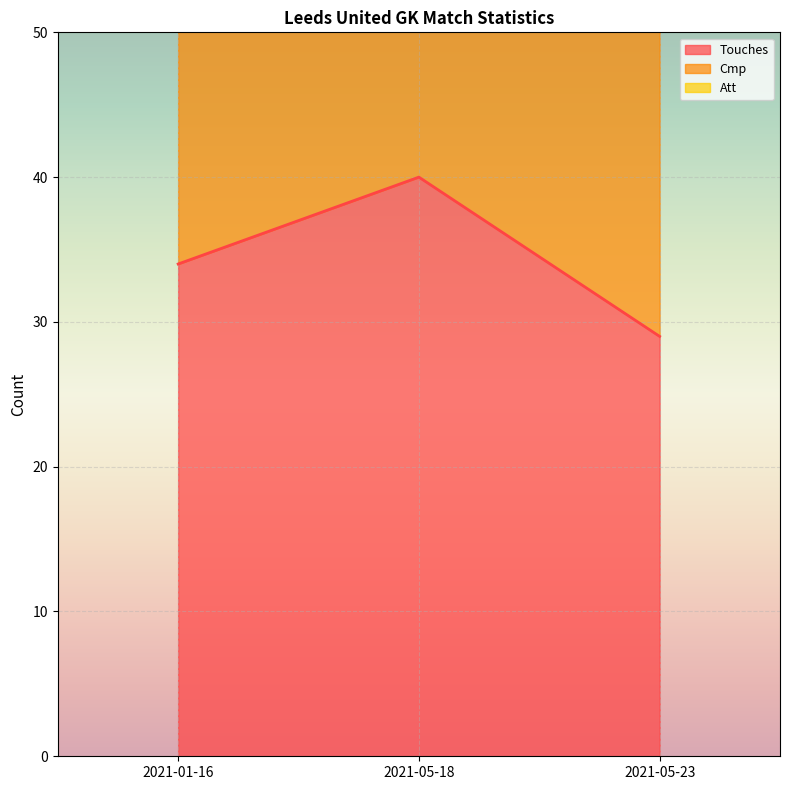

The value of Touches at 2021-05-23 is 29. True or false?

True